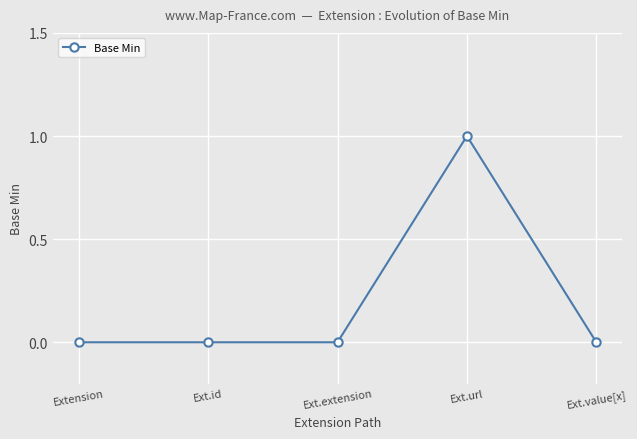

At which category does the chart reach its peak across all series?

Ext.url